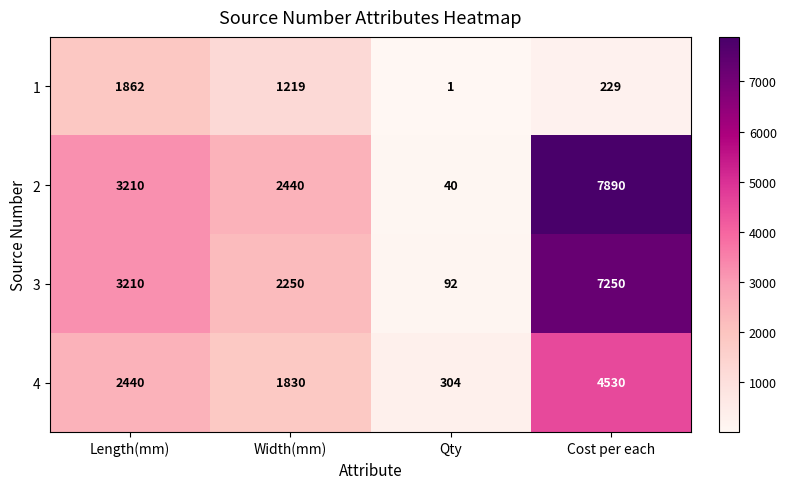

True or false: 2 has a value of 3210 at Length(mm).

True